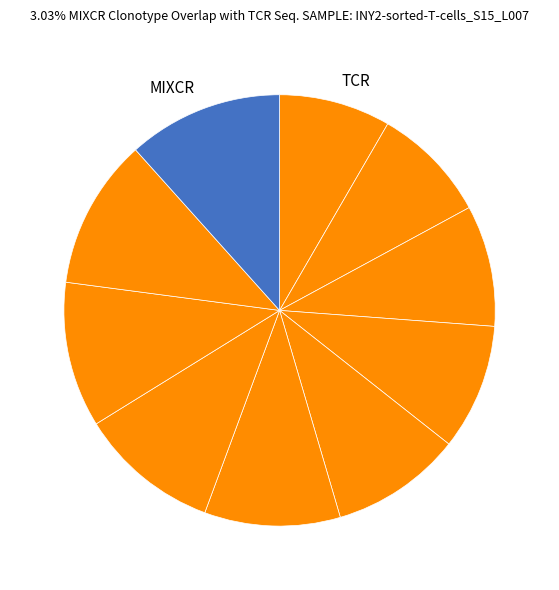

Count the number of slices in the pie.

10